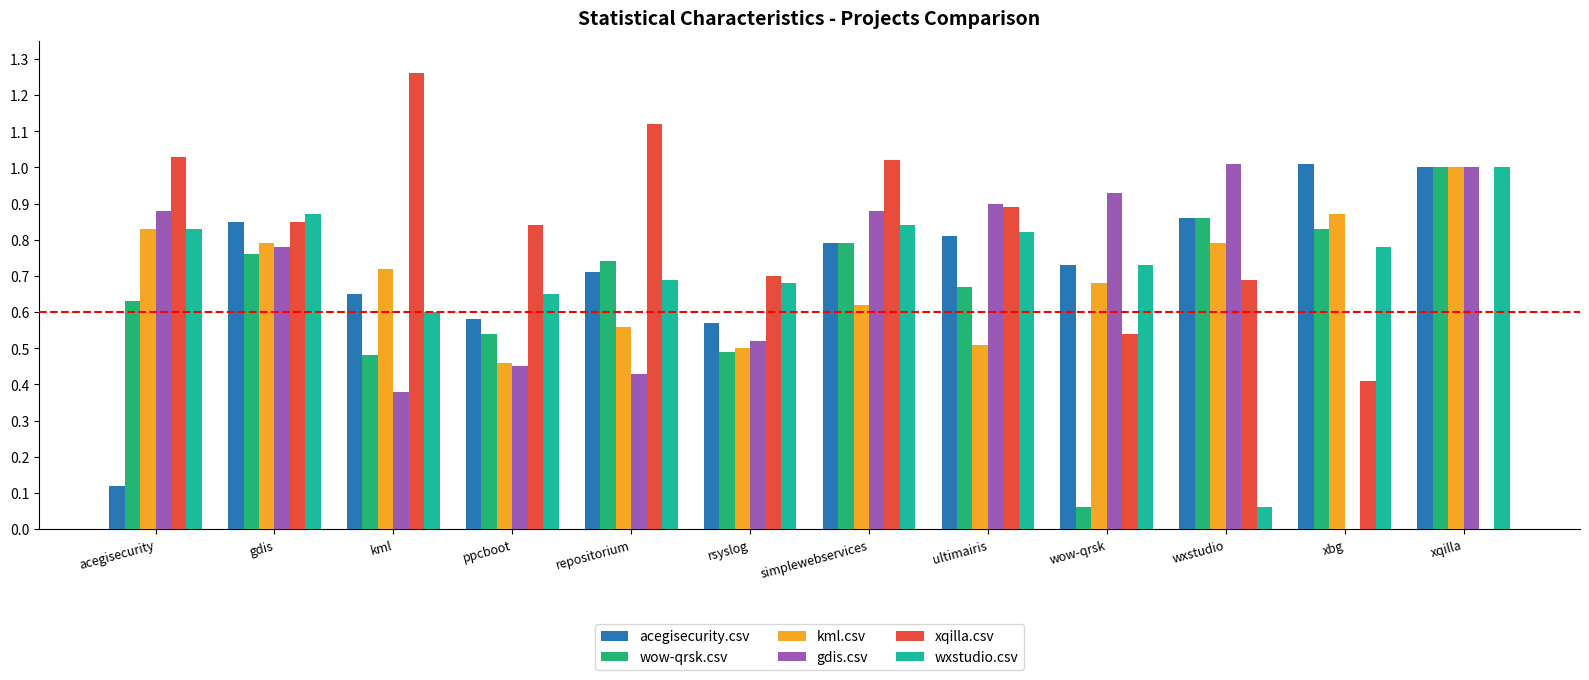

Which series has the largest total across all categories?

xqilla.csv